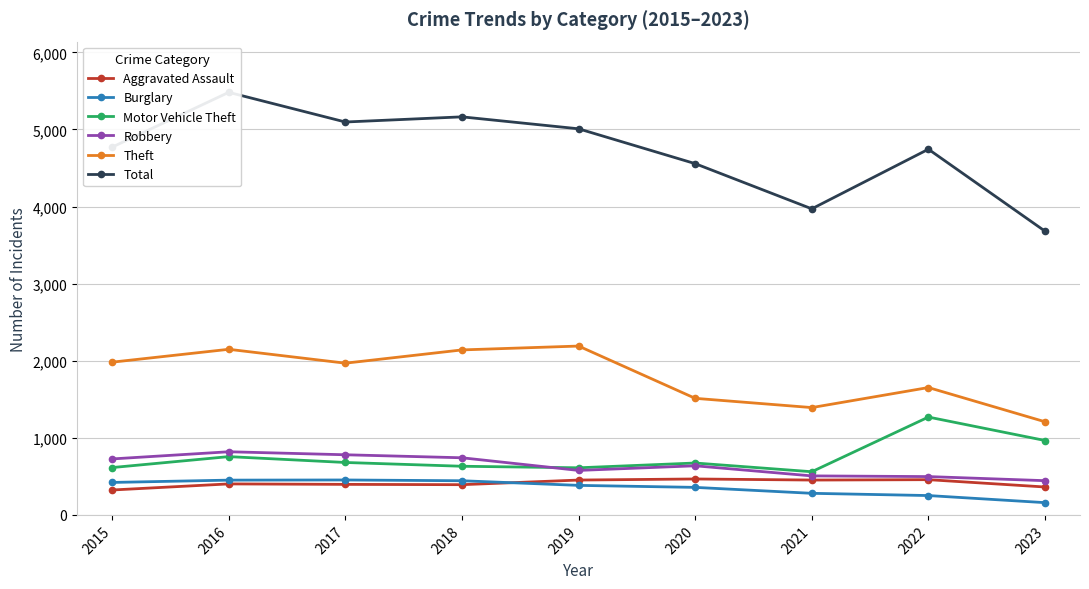

Reading left to right, transcribe all the data shown in this chart.

Aggravated Assault: 2015=323	2016=402	2017=396	2018=392	2019=452	2020=466	2021=452	2022=457	2023=362
Burglary: 2015=421	2016=451	2017=453	2018=443	2019=383	2020=357	2021=280	2022=251	2023=159
Motor Vehicle Theft: 2015=614	2016=756	2017=680	2018=631	2019=611	2020=673	2021=560	2022=1269	2023=965
Robbery: 2015=726	2016=819	2017=780	2018=741	2019=577	2020=637	2021=506	2022=497	2023=444
Theft: 2015=1981	2016=2148	2017=1968	2018=2140	2019=2190	2020=1512	2021=1392	2022=1652	2023=1208
Total: 2015=4770	2016=5481	2017=5096	2018=5163	2019=5008	2020=4556	2021=3970	2022=4743	2023=3680